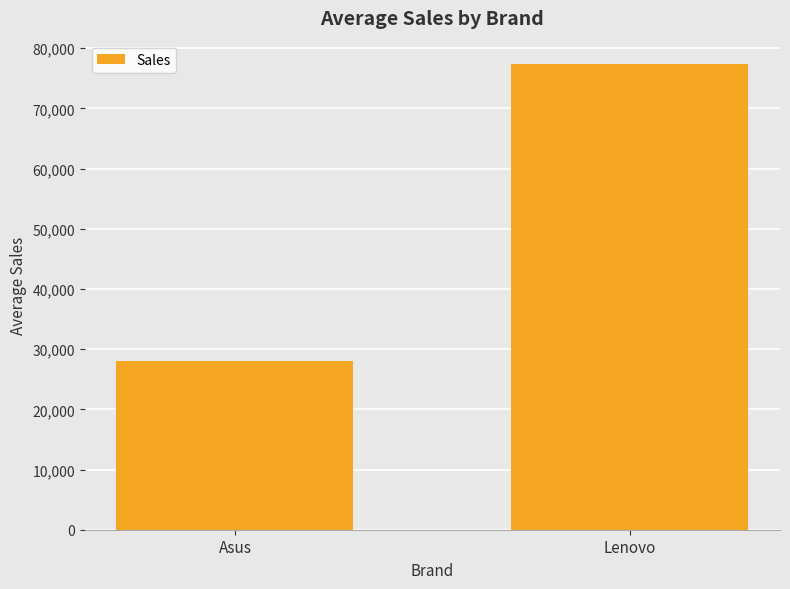

At which label is the value closest to 52675?

Asus